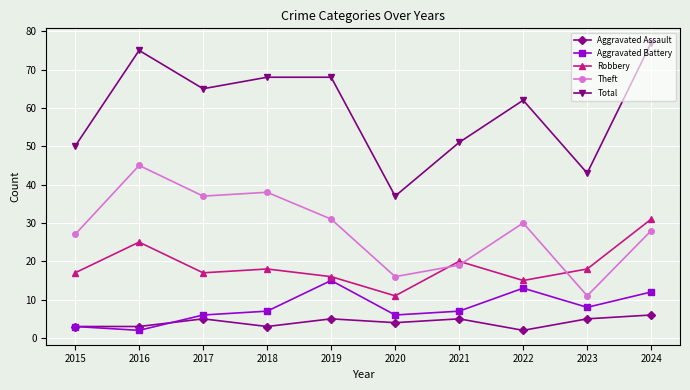

Reading left to right, transcribe all the data shown in this chart.

Aggravated Assault: 3	3	5	3	5	4	5	2	5	6
Aggravated Battery: 3	2	6	7	15	6	7	13	8	12
Robbery: 17	25	17	18	16	11	20	15	18	31
Theft: 27	45	37	38	31	16	19	30	11	28
Total: 50	75	65	68	68	37	51	62	43	77